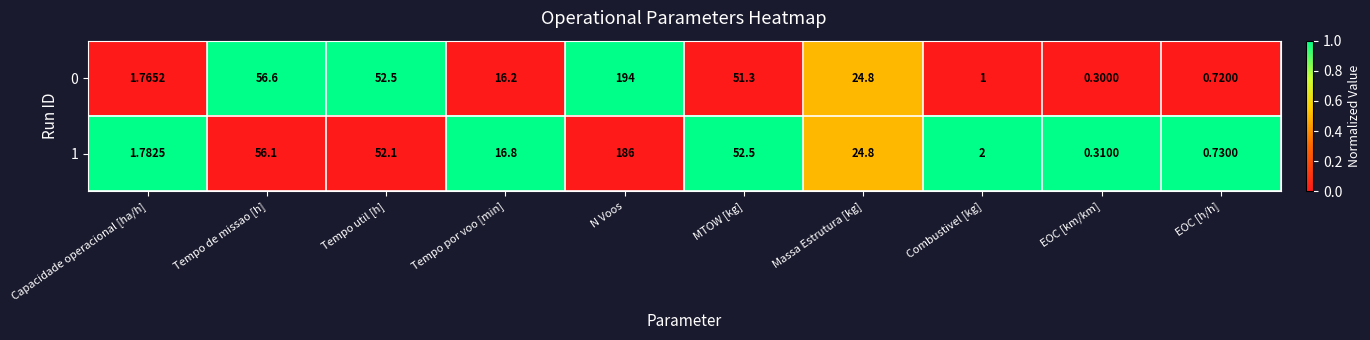

What is the spread (max minus min) of values at Capacidade operacional [ha/h]?

0.0